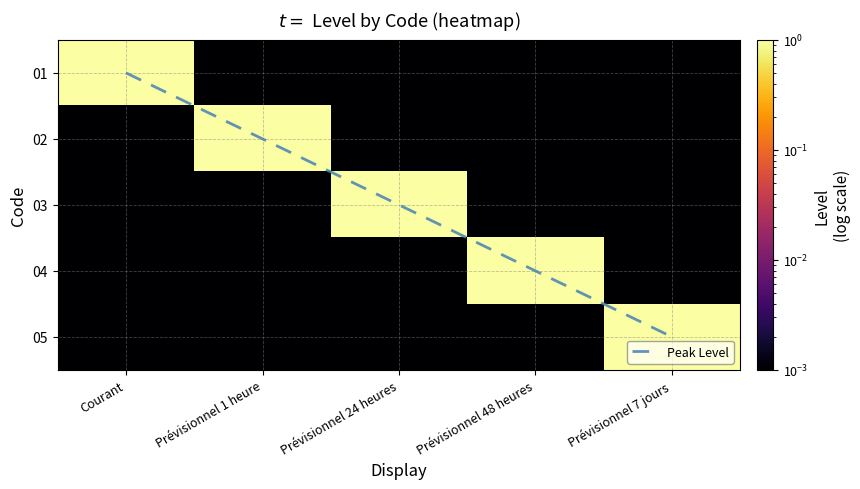

Which category has the highest value across all series?

Prévisionnel 7 jours